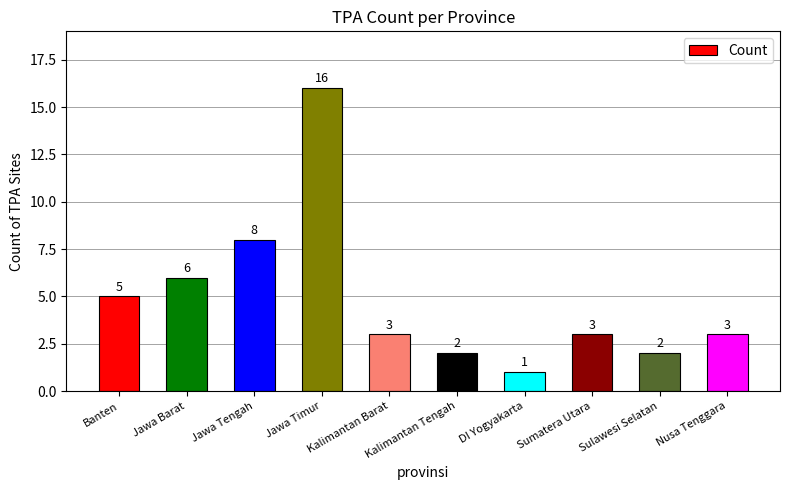

Which has a higher value, Sulawesi Selatan or Jawa Tengah?

Jawa Tengah